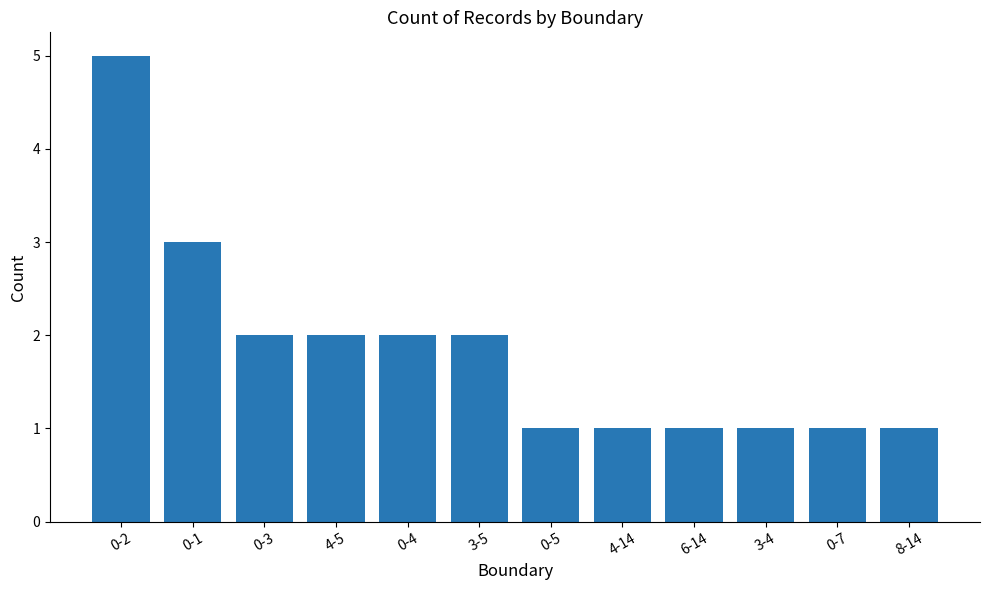

How many bars are there in total?

12